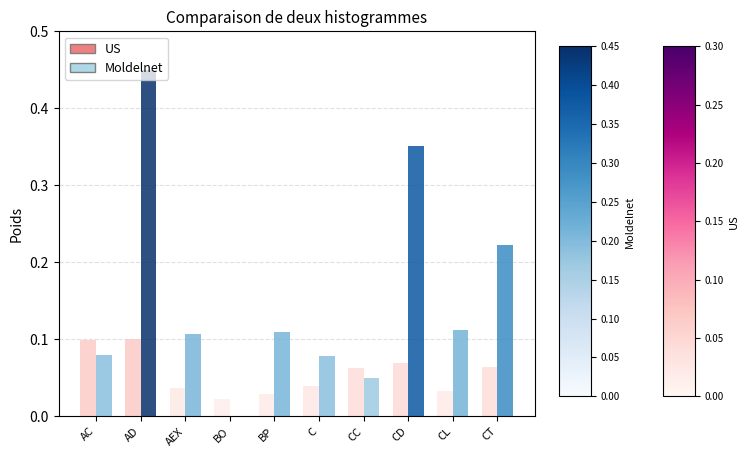

The value of US at BP is 0.0. True or false?

True